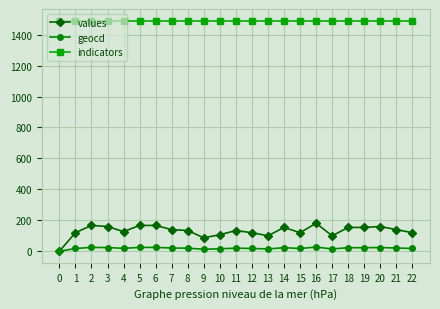

Count the number of categories in the chart.

23